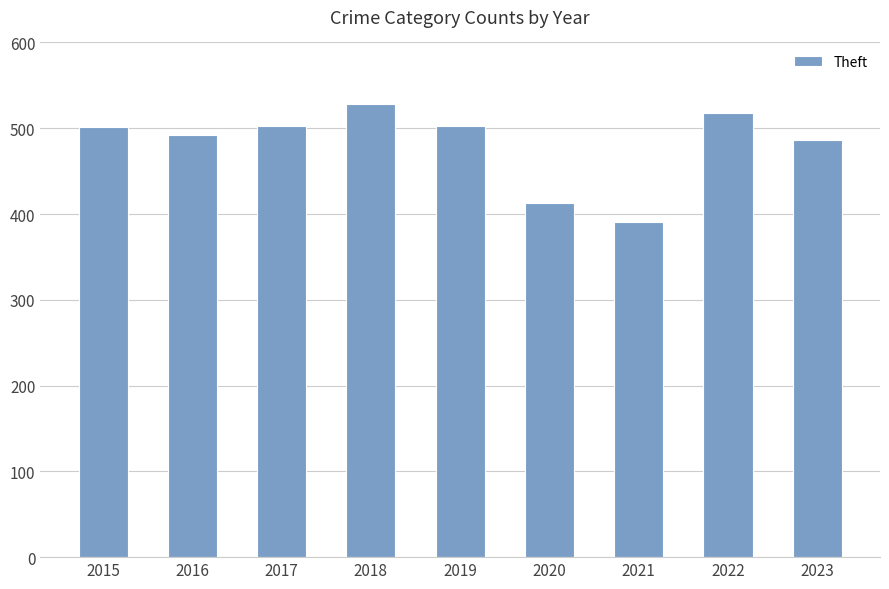

Is it true that the value at 2021 is 391?

True